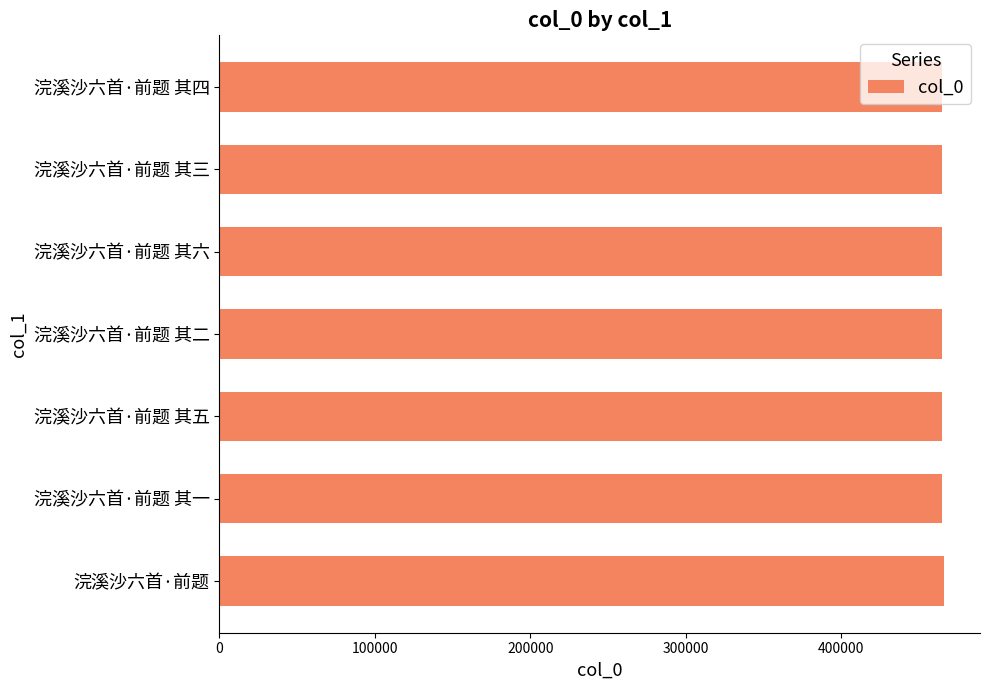

What is the average value?

465107